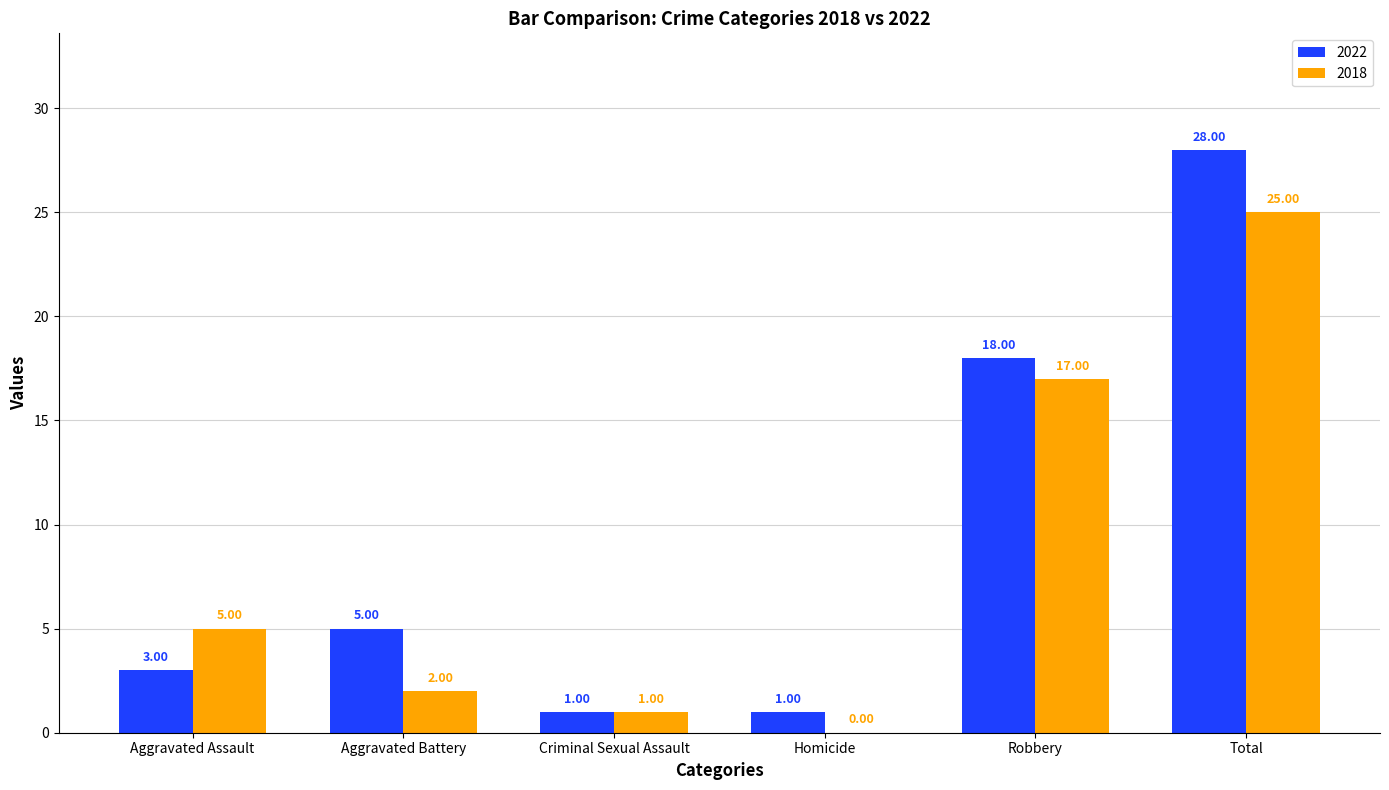

True or false: 2022 has a value of 1 at Criminal Sexual Assault.

True